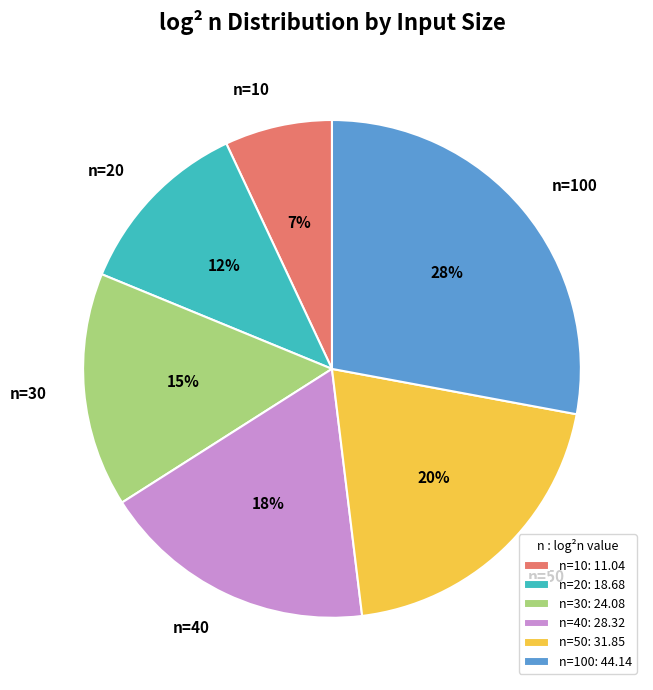

Between n=40 and n=30, which is larger?

n=40